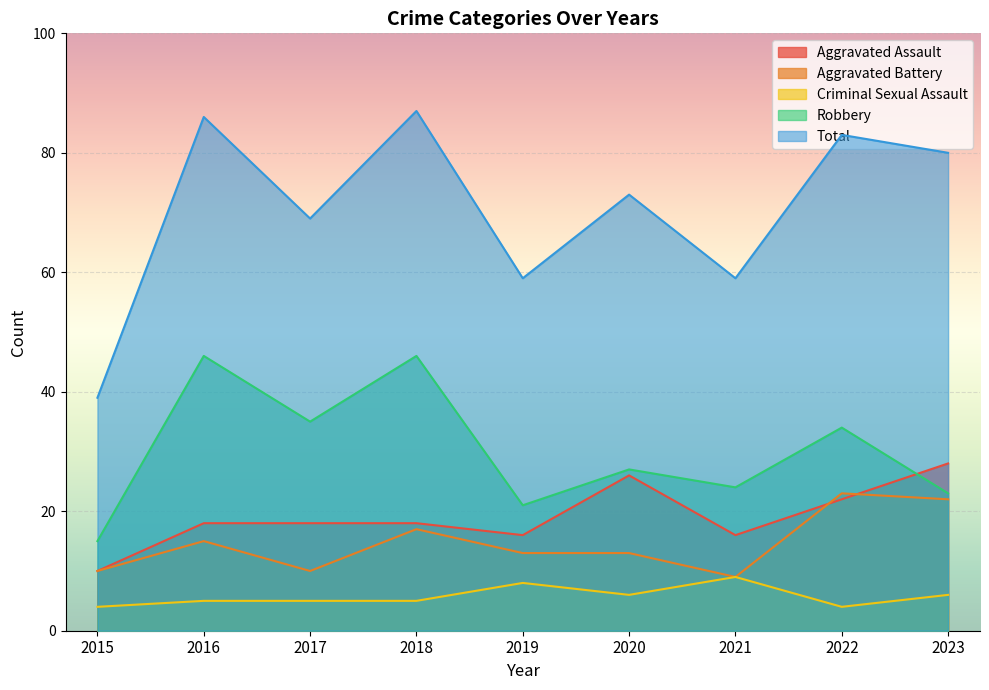

At which label does Robbery first exceed 27?

2016